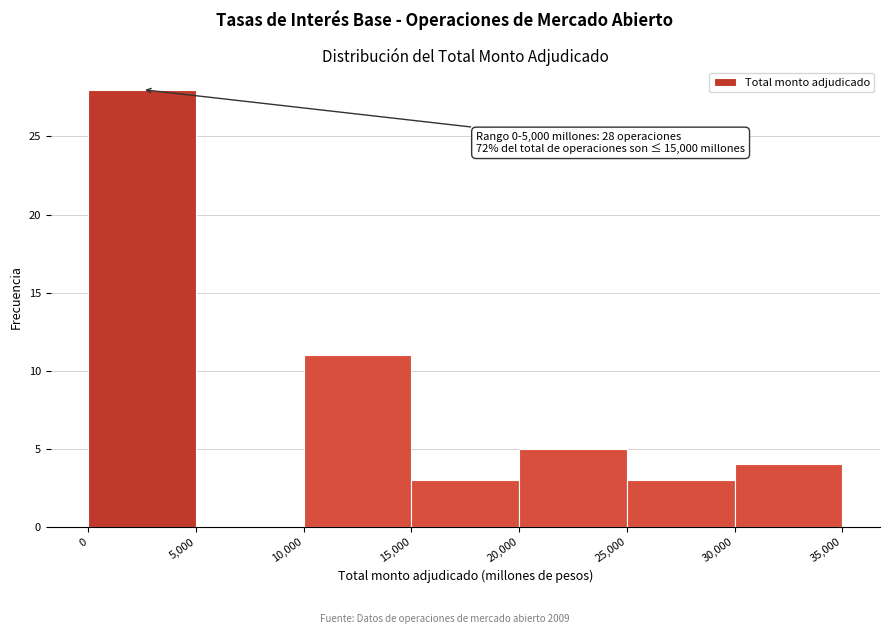

Which range on the x-axis has the tallest bar?

0 to 5,000